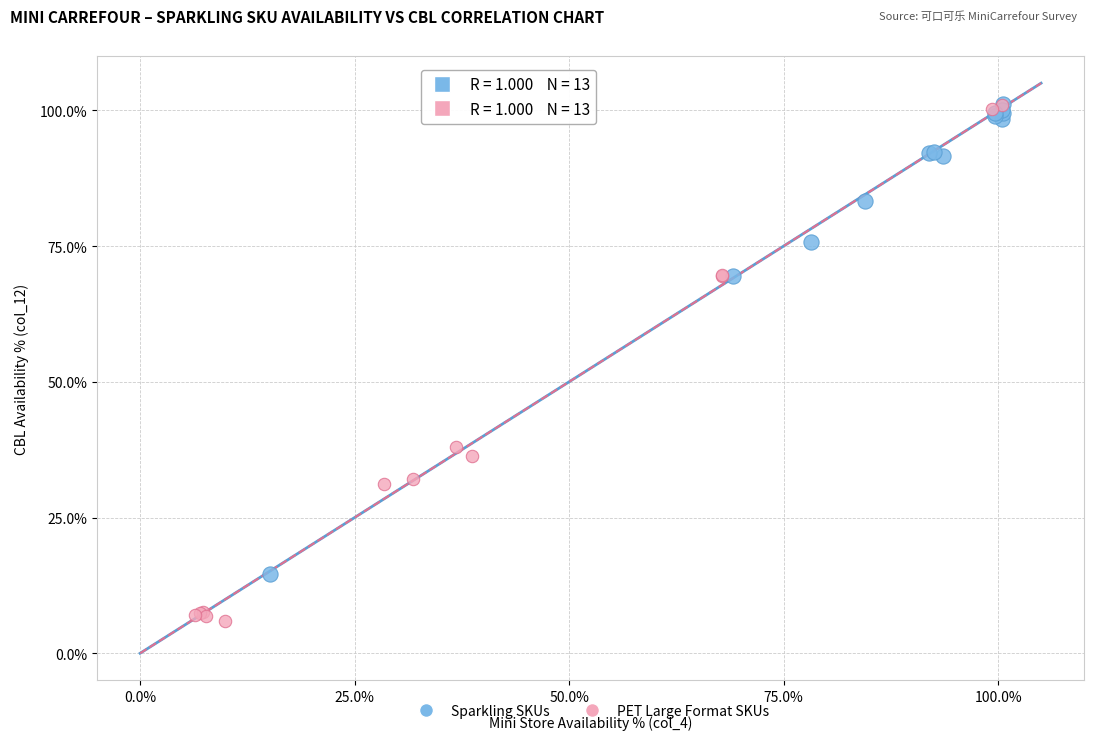

Which series reaches the minimum Y coordinate?

PET Large Format SKUs